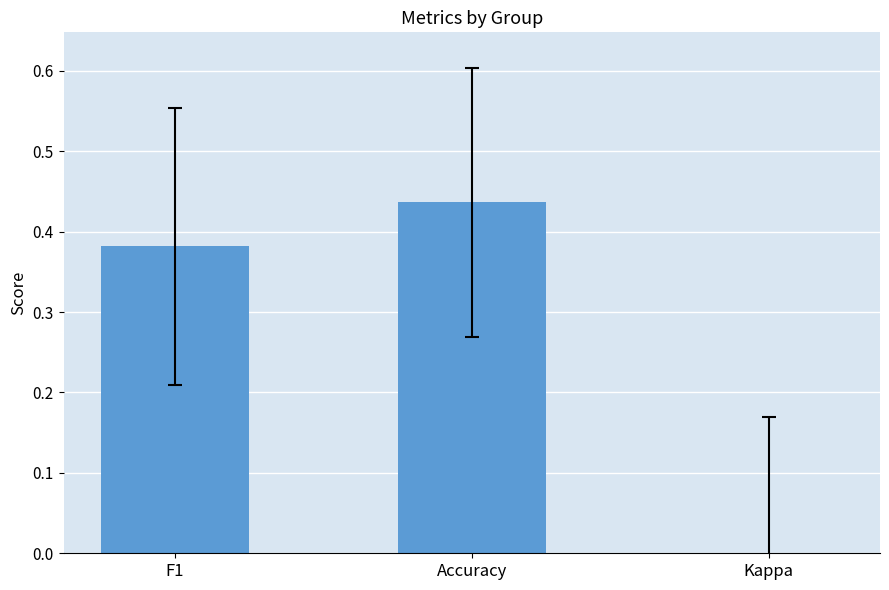

Reading right to left, extract all data points from this chart.

Kappa=-0.1	Accuracy=0.4	F1=0.4